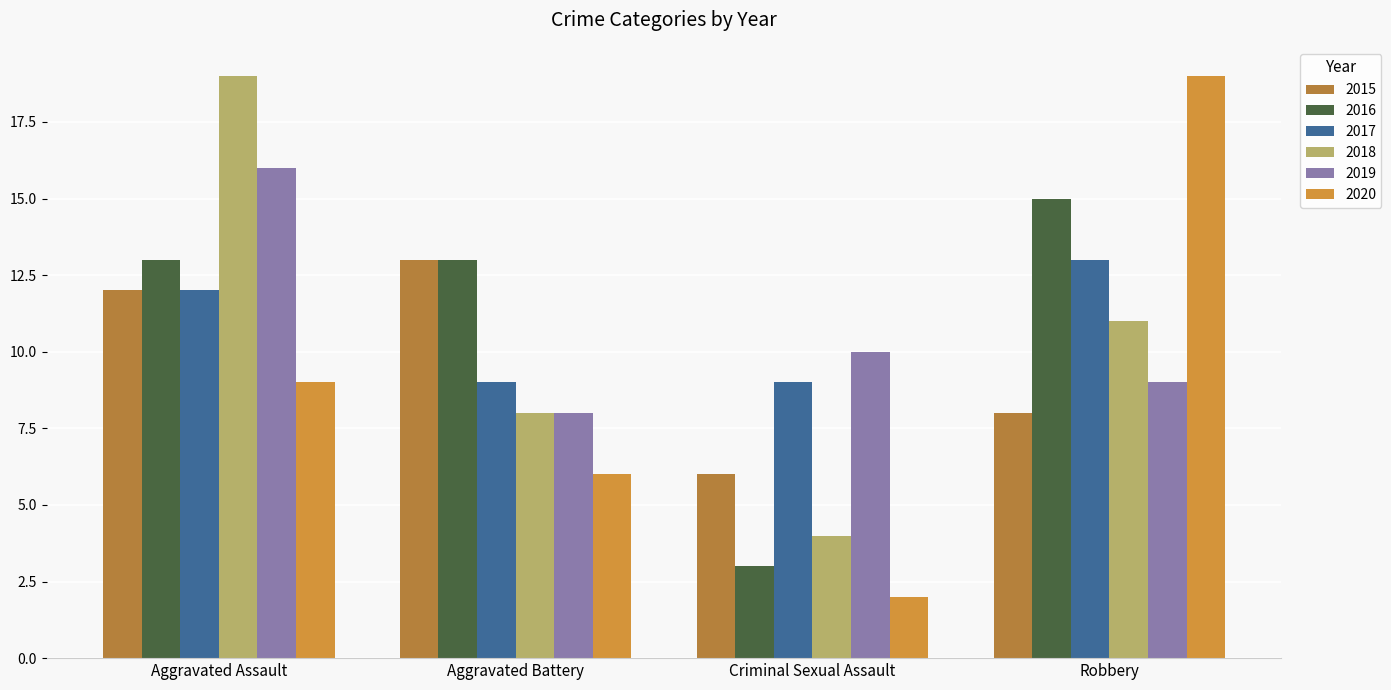

Reading left to right, transcribe all the data shown in this chart.

2015: Aggravated Assault=12	Aggravated Battery=13	Criminal Sexual Assault=6	Robbery=8
2016: Aggravated Assault=13	Aggravated Battery=13	Criminal Sexual Assault=3	Robbery=15
2017: Aggravated Assault=12	Aggravated Battery=9	Criminal Sexual Assault=9	Robbery=13
2018: Aggravated Assault=19	Aggravated Battery=8	Criminal Sexual Assault=4	Robbery=11
2019: Aggravated Assault=16	Aggravated Battery=8	Criminal Sexual Assault=10	Robbery=9
2020: Aggravated Assault=9	Aggravated Battery=6	Criminal Sexual Assault=2	Robbery=19